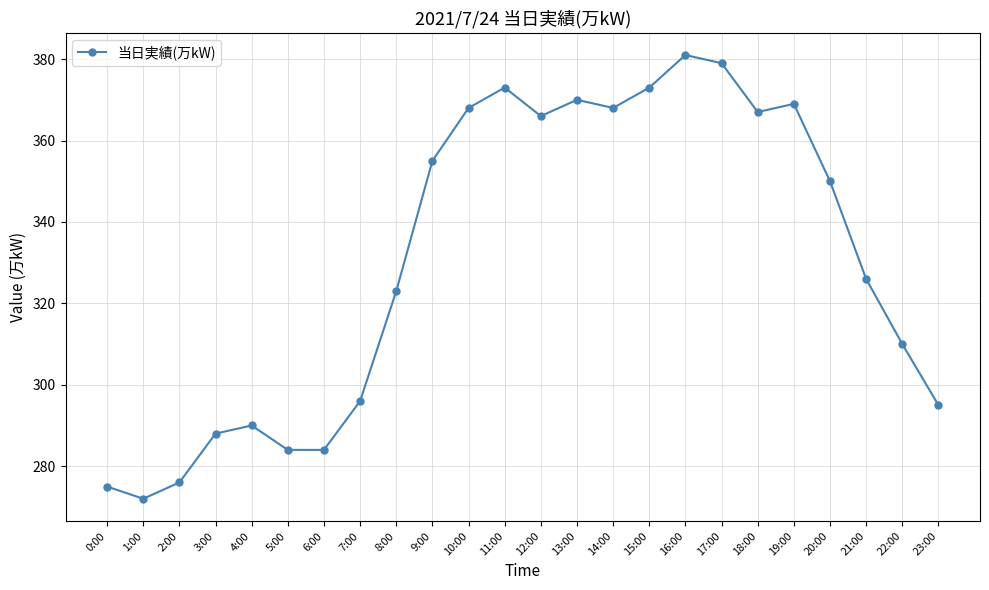

Which category has the highest value across all series?

16:00